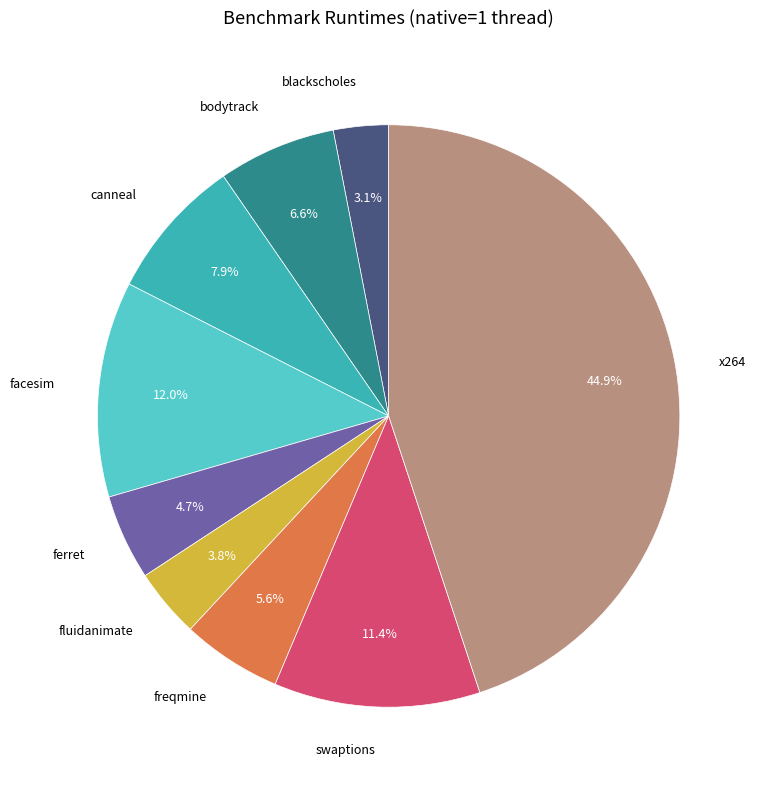

How many slices are in this pie chart?

9